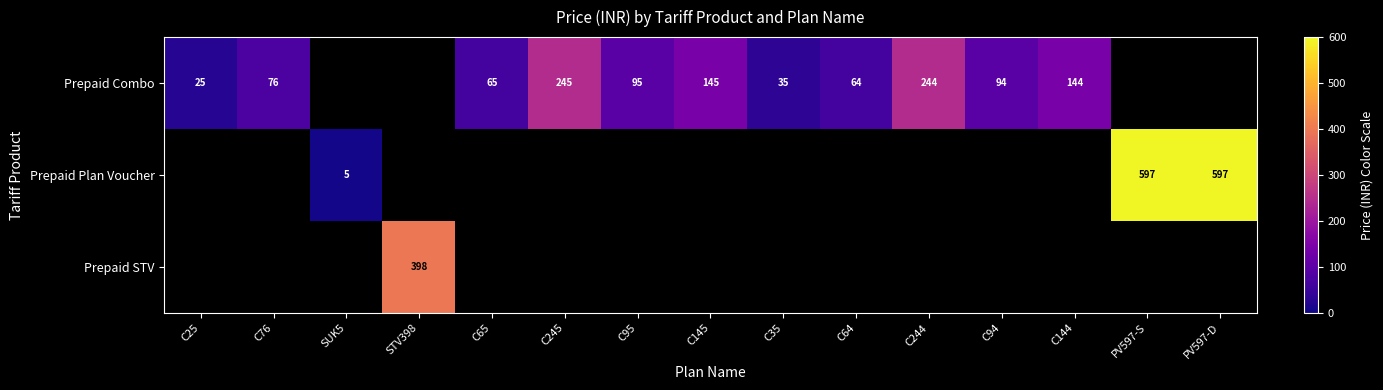

The value of Prepaid Combo at C244 is 387. True or false?

False